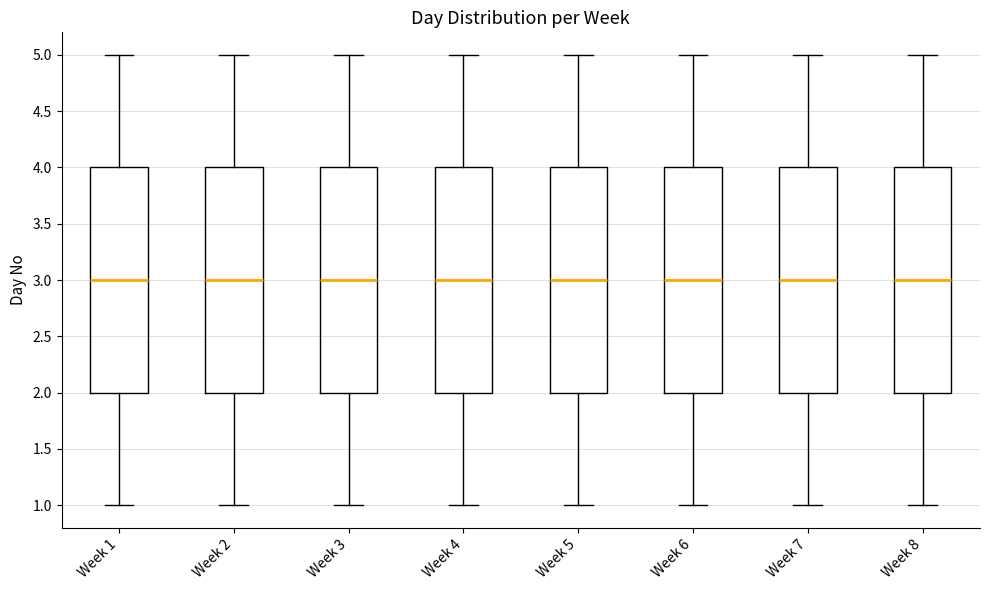

Where is the lower edge of the box for Week 7 on the y-axis? The values are not printed on the chart, so give them approximately, as read against the axis.

2